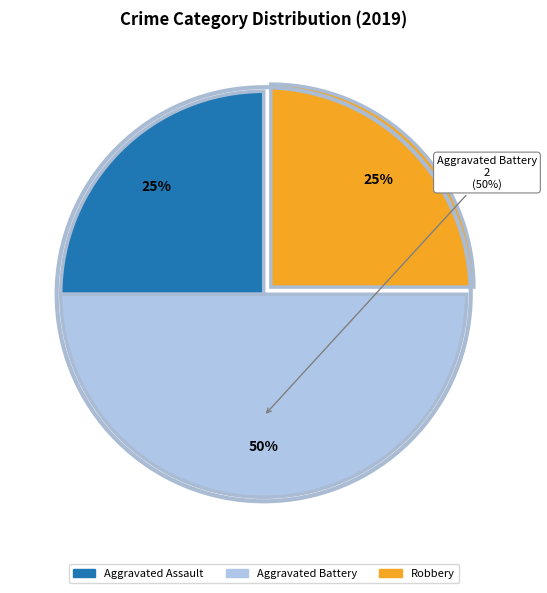

The Criminal Sexual Assault slice represents 0% of the pie. True or false?

True